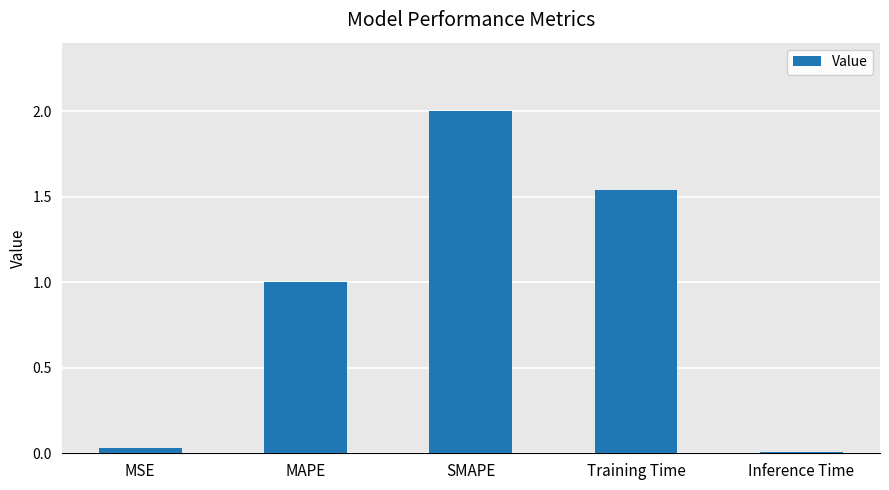

What is the label of the 5th bar from the left?

Inference Time